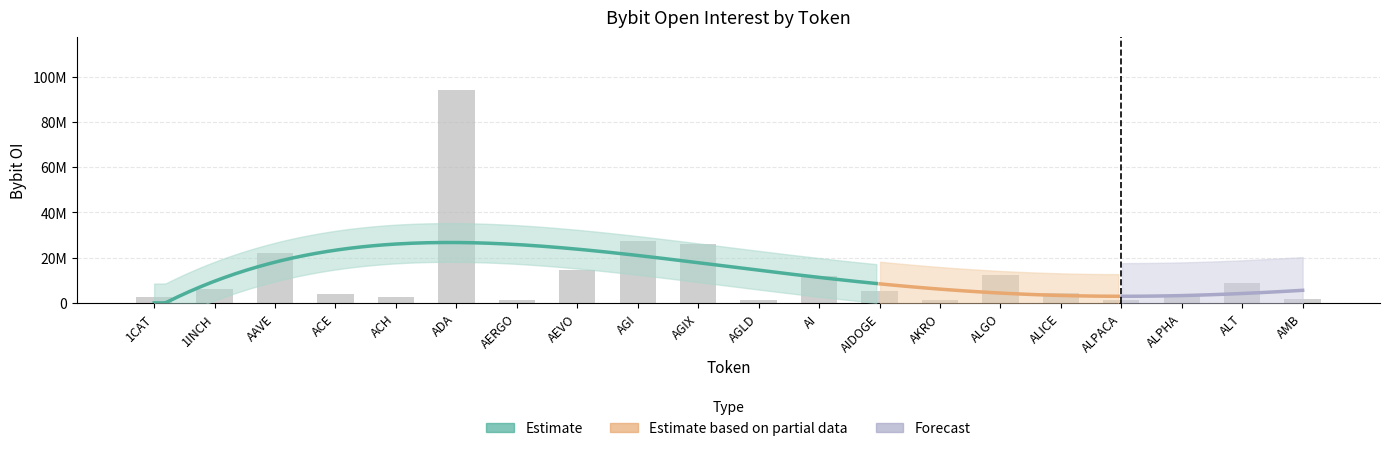

What is the difference between the second highest and second lowest values?

26351553